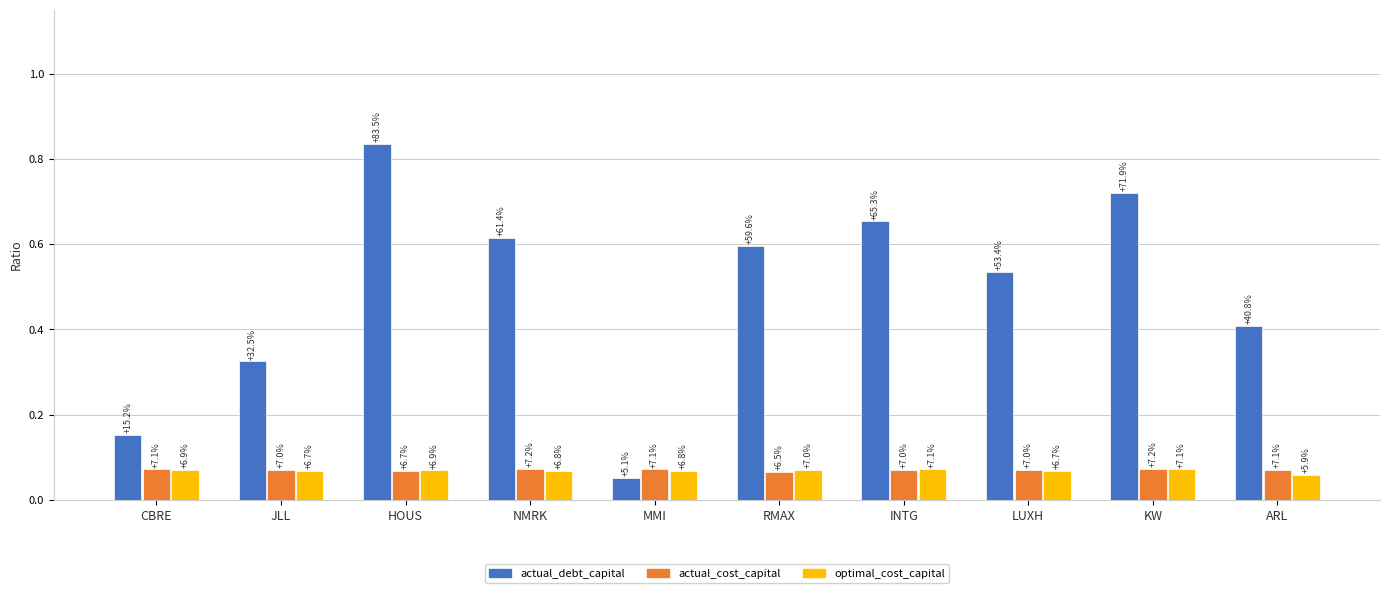

Reading left to right, list all the values displayed in this chart.

actual_debt_capital: 0.2	0.3	0.8	0.6	0.1	0.6	0.7	0.5	0.7	0.4
actual_cost_capital: 0.1	0.1	0.1	0.1	0.1	0.1	0.1	0.1	0.1	0.1
optimal_cost_capital: 0.1	0.1	0.1	0.1	0.1	0.1	0.1	0.1	0.1	0.1